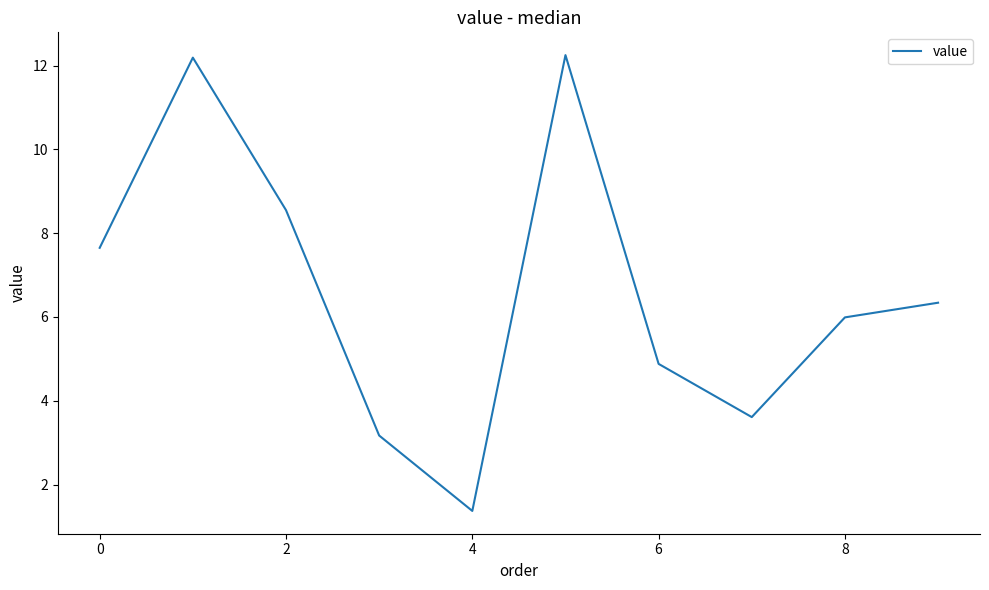

What is the difference between the maximum and minimum values?

10.9